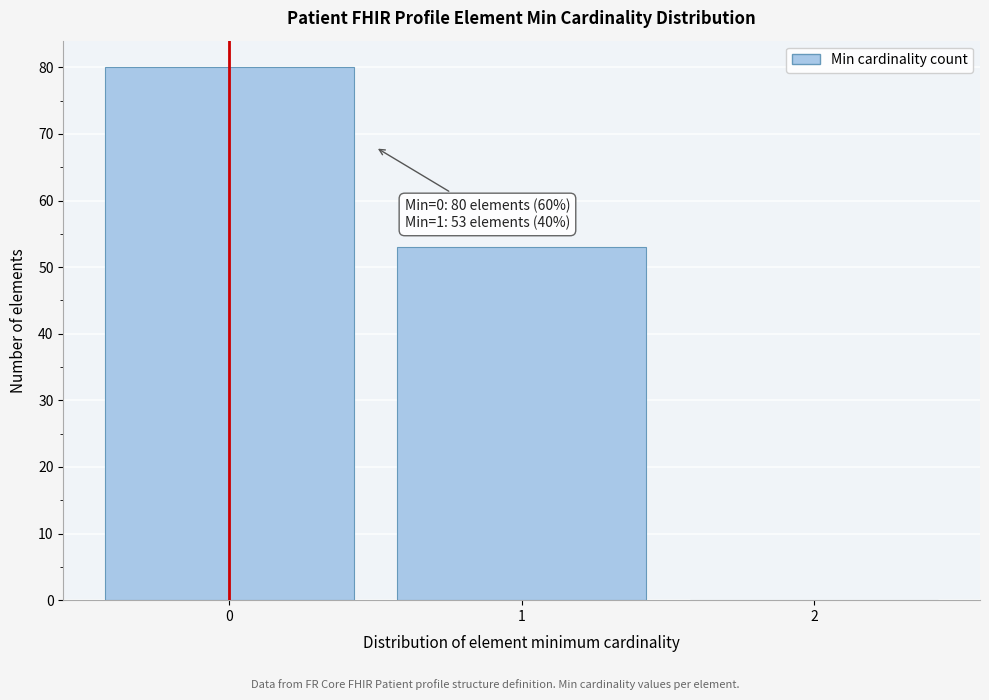

Which range on the x-axis has the tallest bar?

-0.5 to 0.5